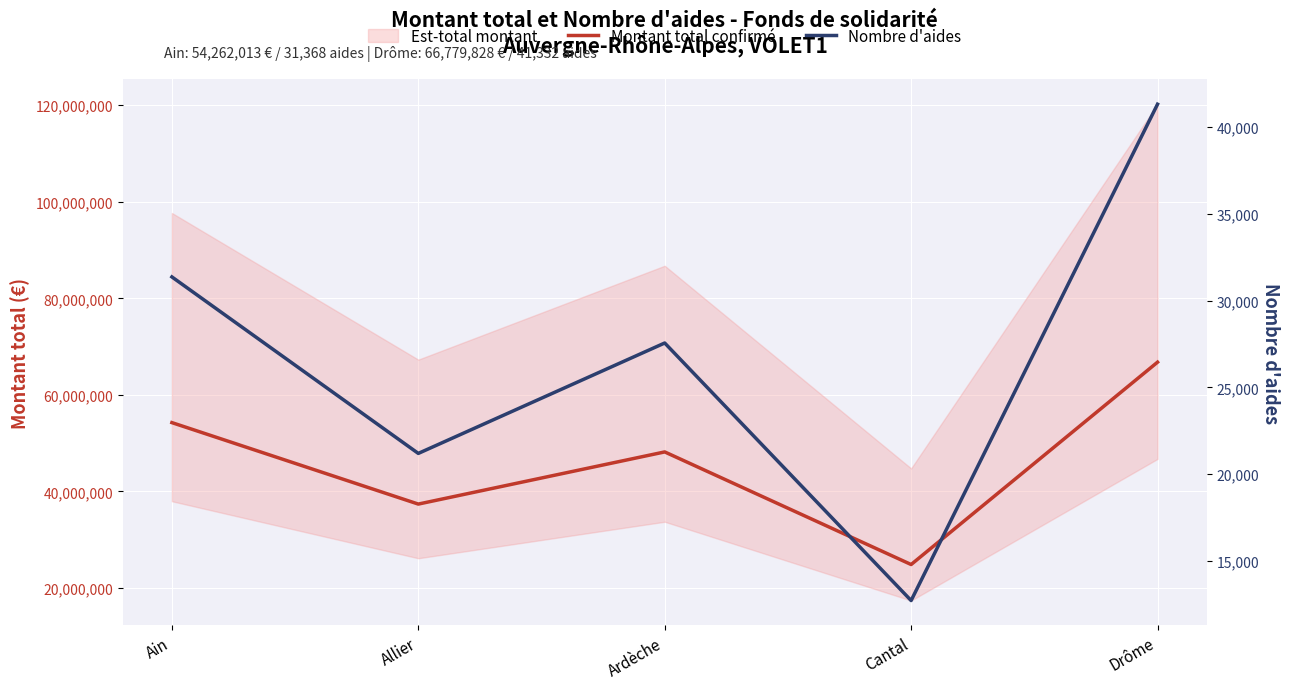

True or false: Nombre d'aides has a value of 21186 at Allier.

True